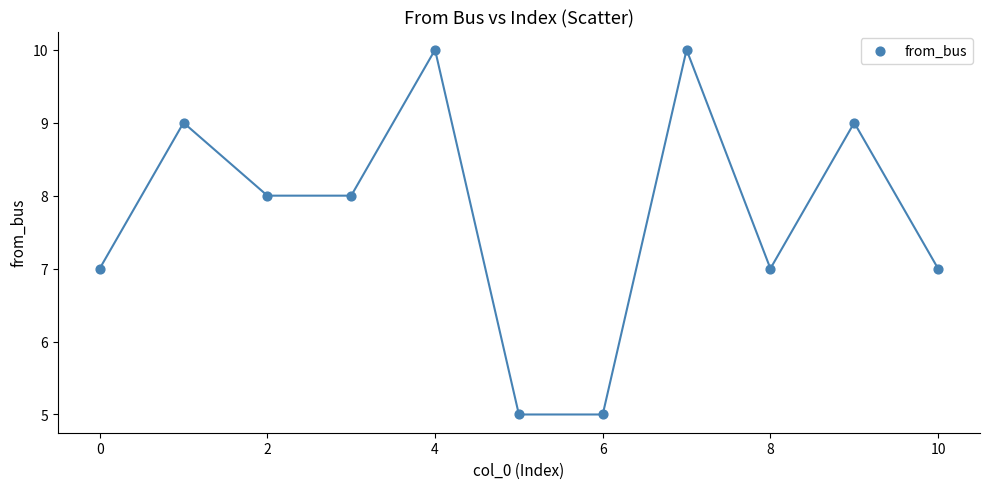

What is the average Y value?

8